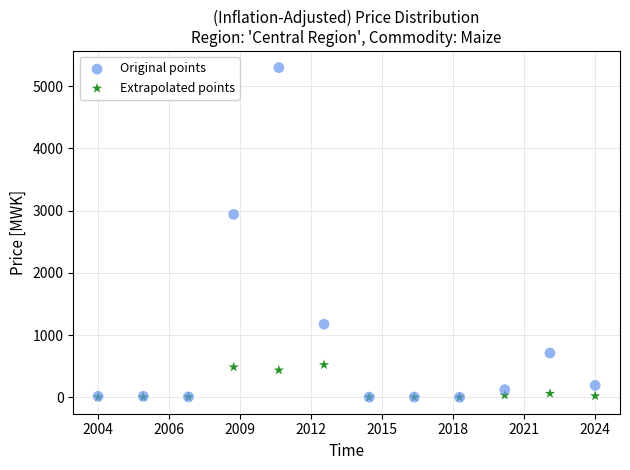

In the Original points series, what Y value is closest to 2649?

2939.8